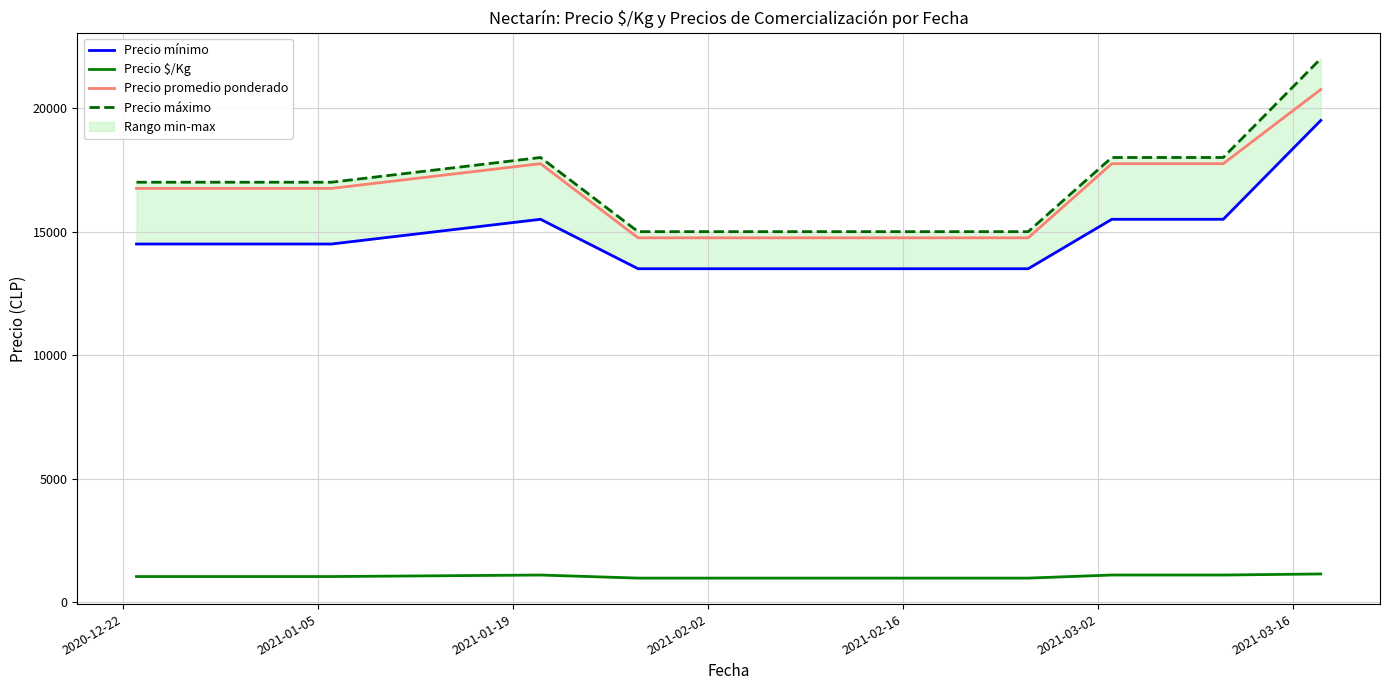

True or false: Precio máximo has more than 1 interior local peaks.

False